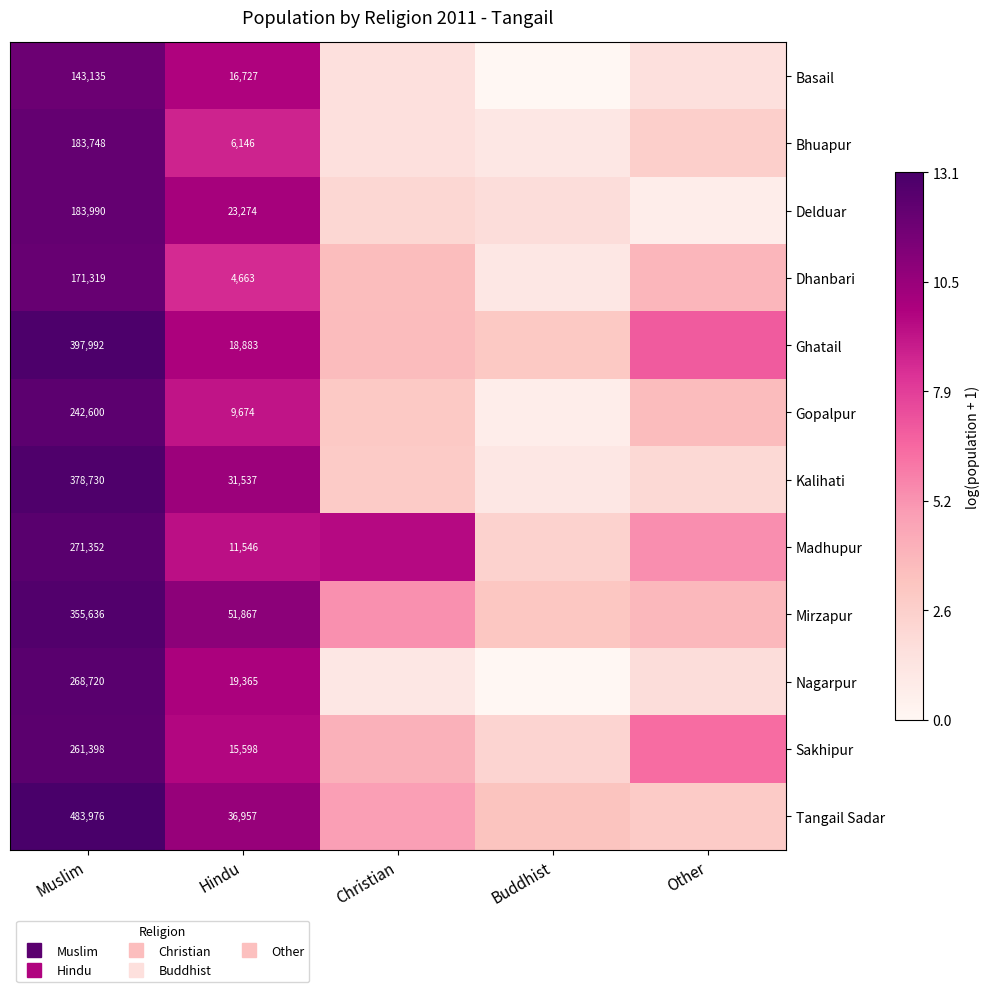

How many series are shown in this chart?

12